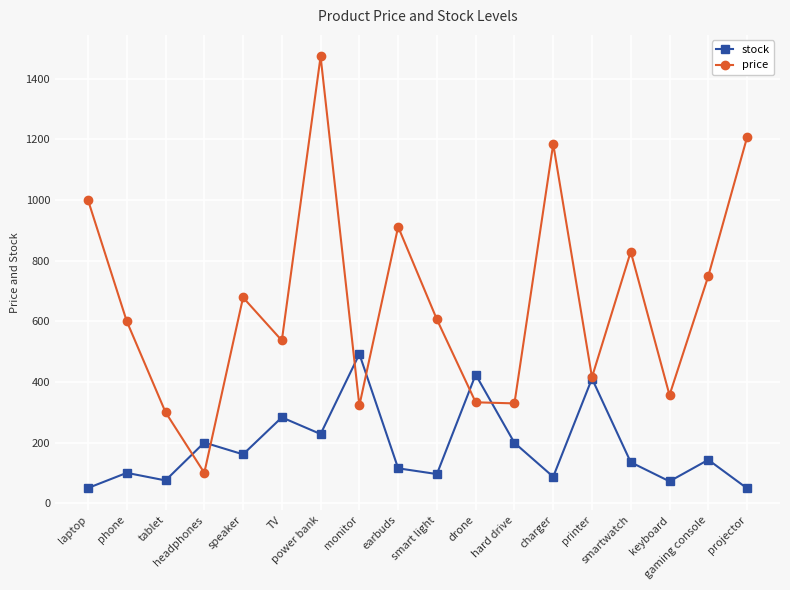

What is the minimum value shown in the chart?

49.0